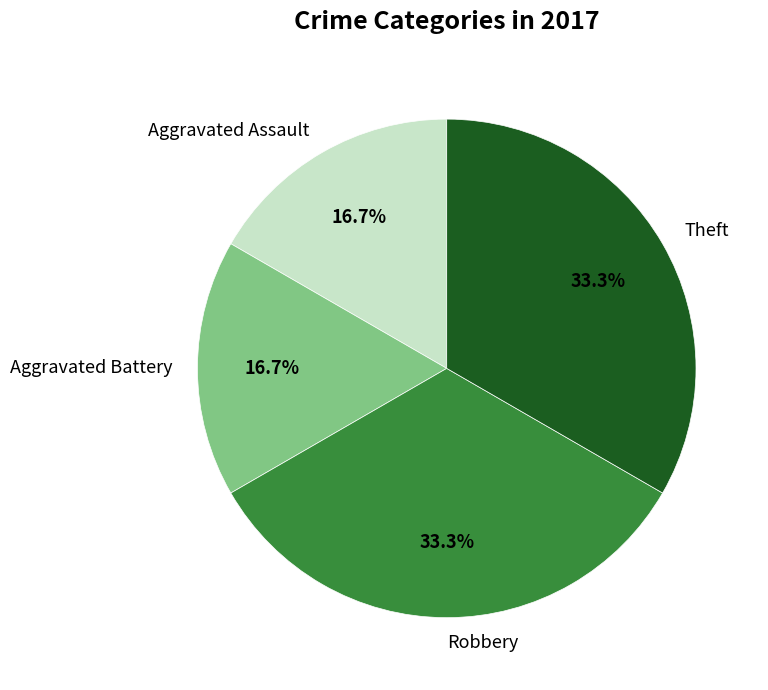

Between Aggravated Battery and Robbery, which is larger?

Robbery